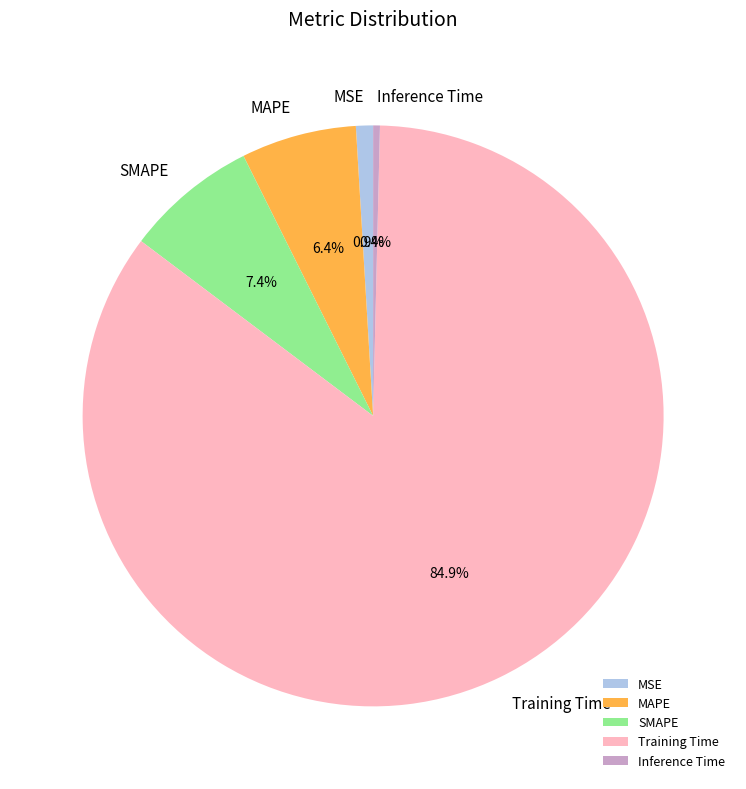

True or false: MSE accounts for 11% of the total.

False